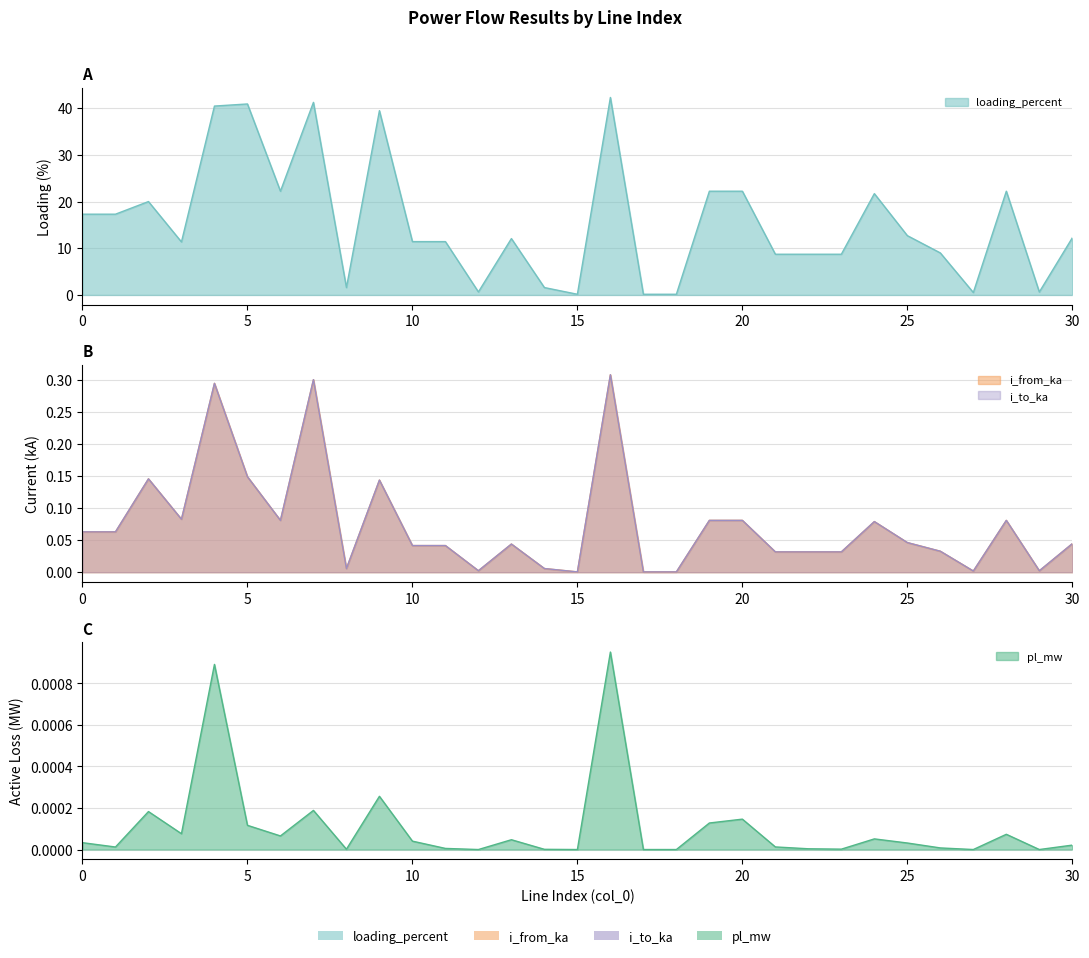

Which category has the highest value across all series?

16